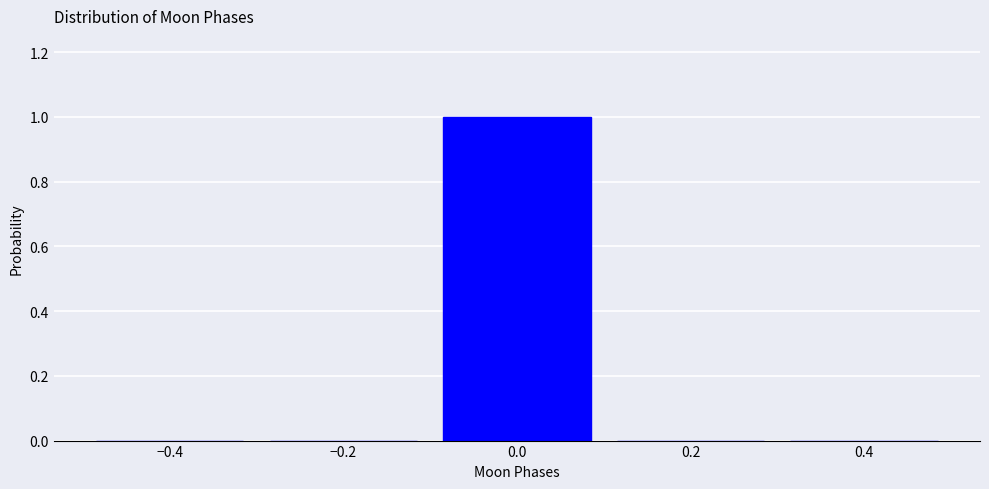

Reading left to right, list every bar in this chart as the range it spans on the x-axis followed by its height. The values are not printed on the chart, so give them approximately, as read against the axis.

-0.5 to -0.3: 0
-0.3 to -0.1: 0
-0.1 to 0.1: 1
0.1 to 0.3: 0
0.3 to 0.5: 0